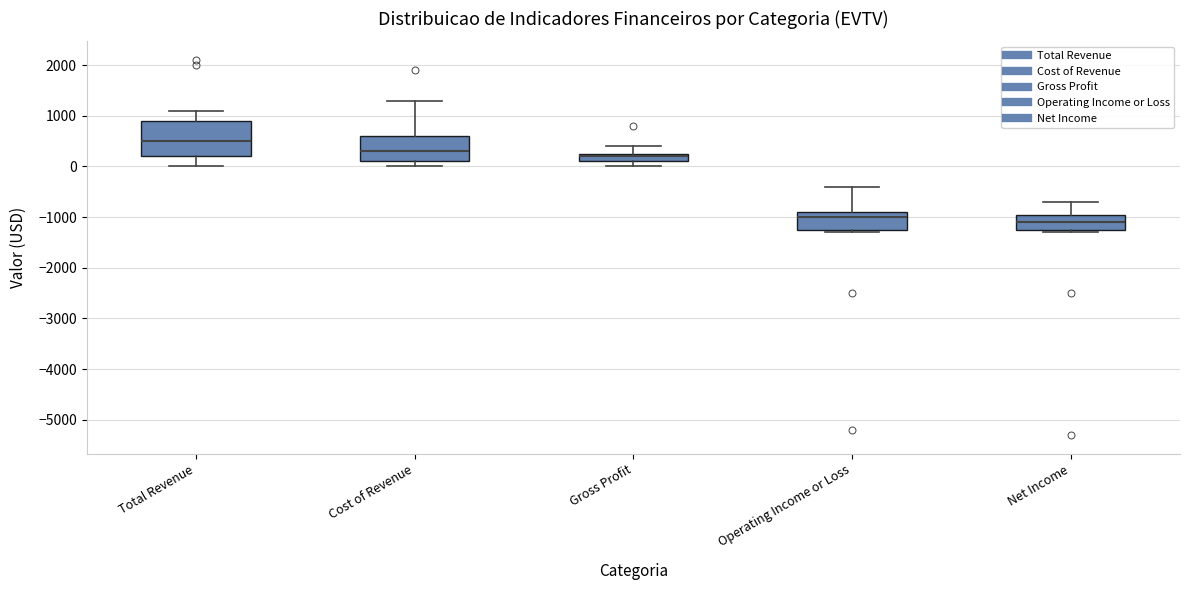

Which box has the lowest median line?

Net Income